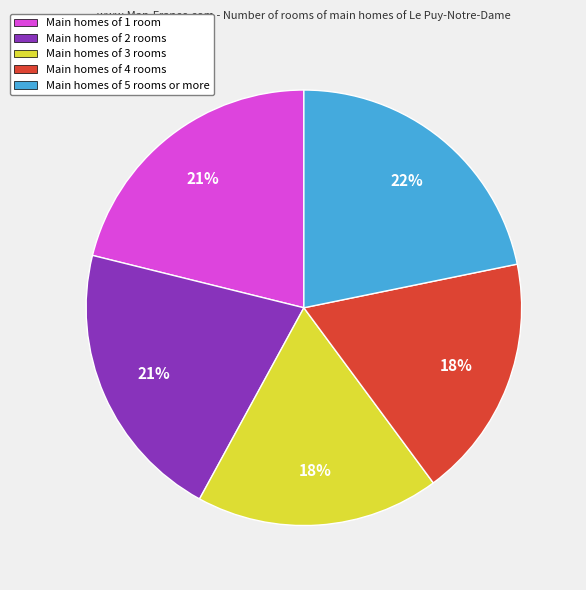

What is the largest slice in the pie chart?

Main homes of 5 rooms or more